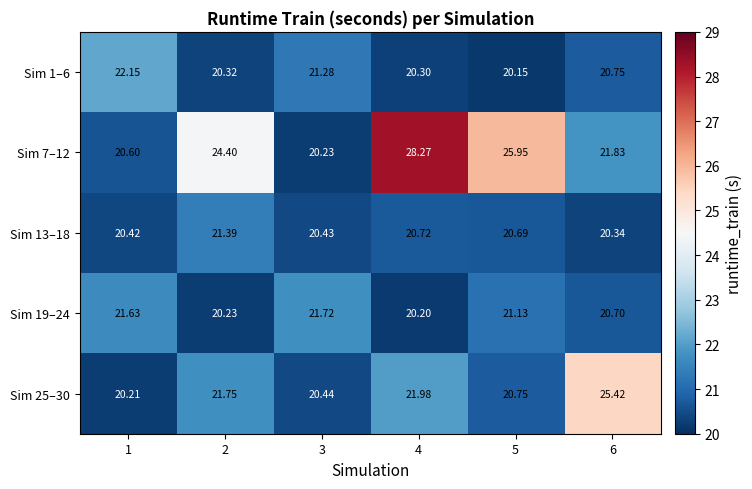

At 5, list the series in order from largest to smallest.

Sim 7–12, Sim 19–24, Sim 25–30, Sim 13–18, Sim 1–6